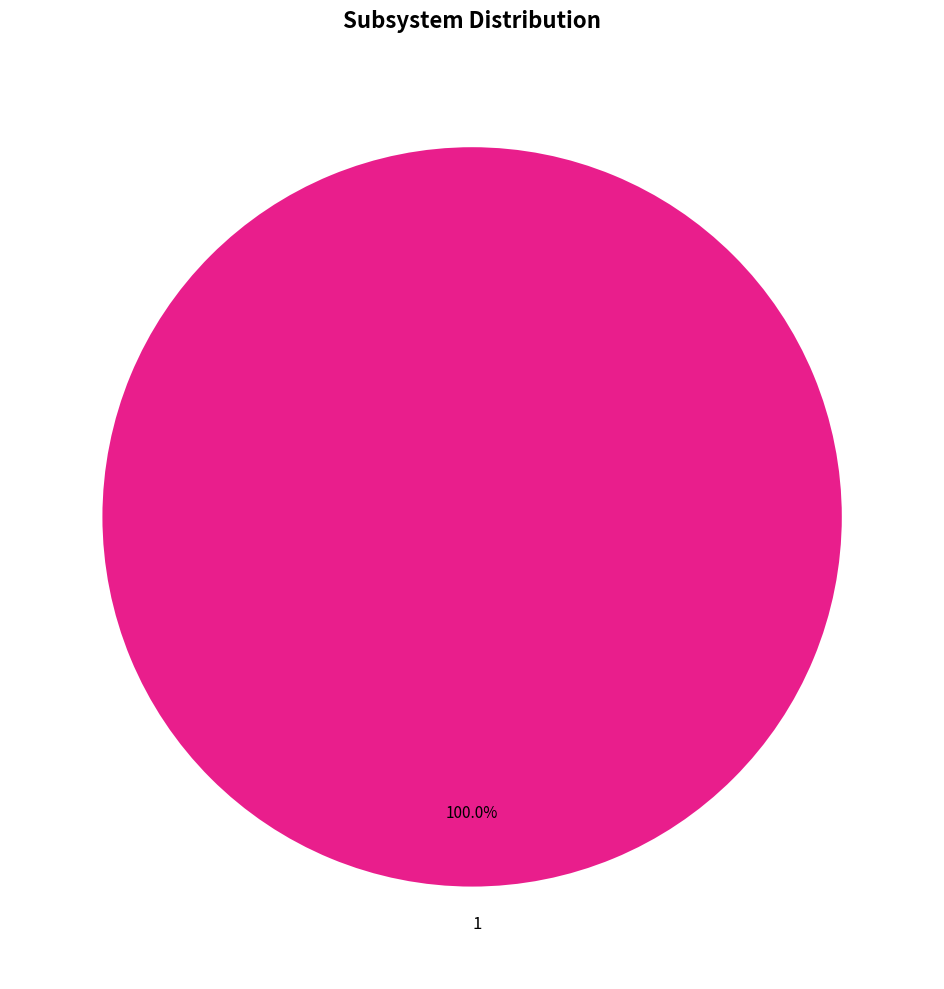

Is there any slice that represents more than half of the pie?

Yes